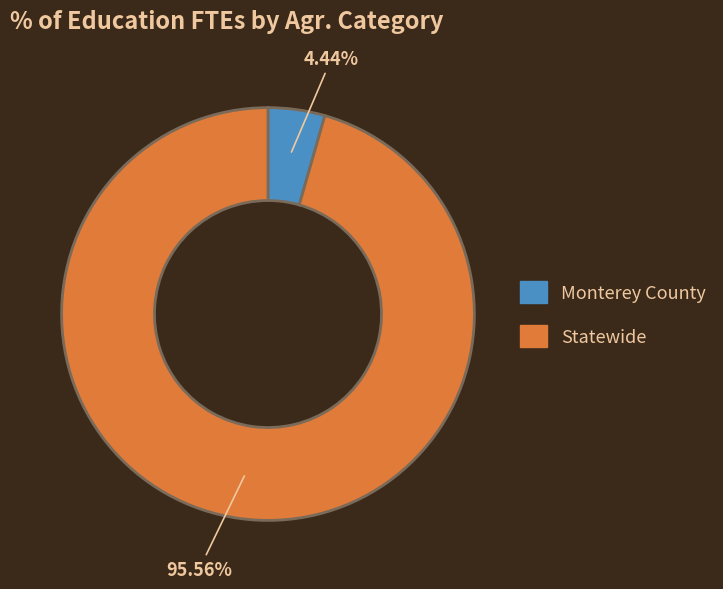

True or false: Monterey County accounts for 17% of the total.

False